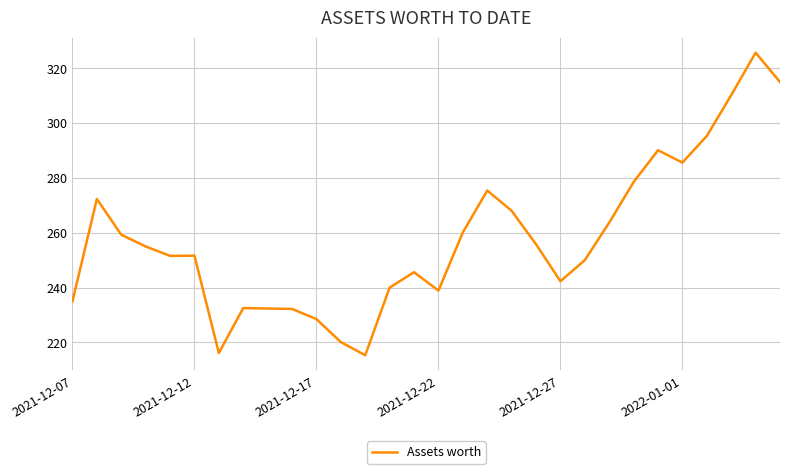

What is the difference between the maximum and minimum values?

110.4